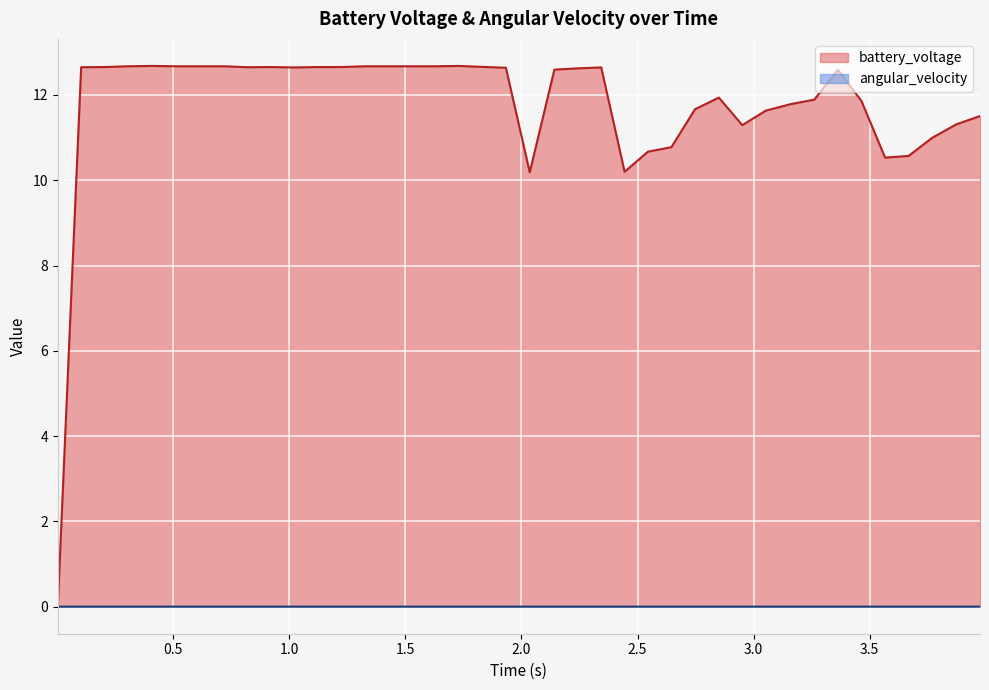

Where is angular_velocity nearest to the value 0?

0.002473